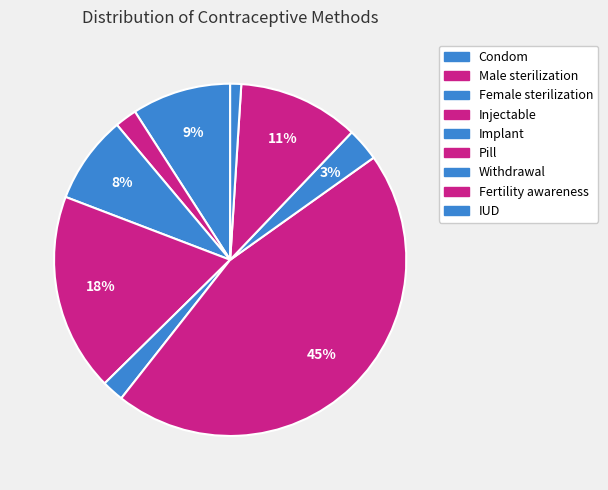

Count the number of slices in the pie.

9